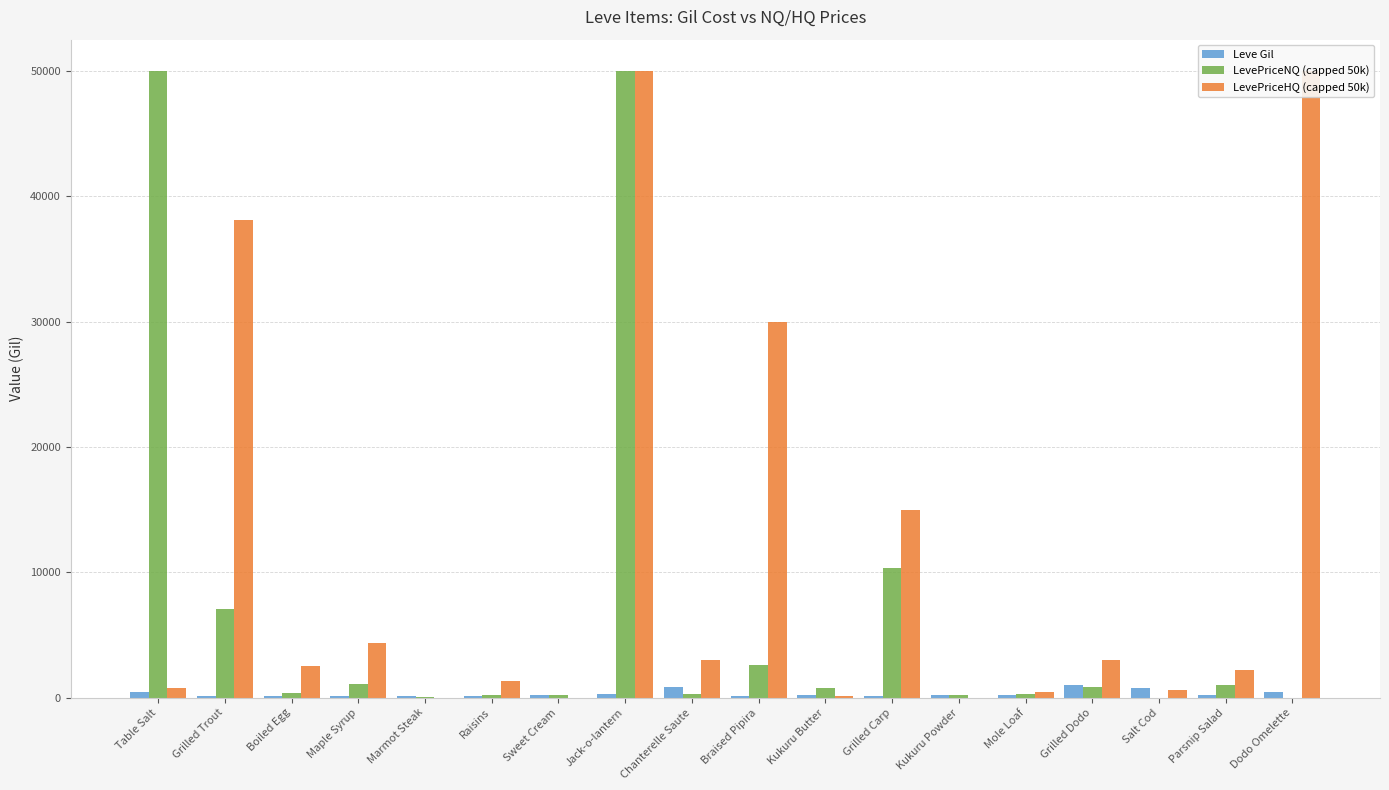

Between Boiled Egg and Marmot Steak, which series saw the biggest shift?

LevePriceHQ (capped 50k)